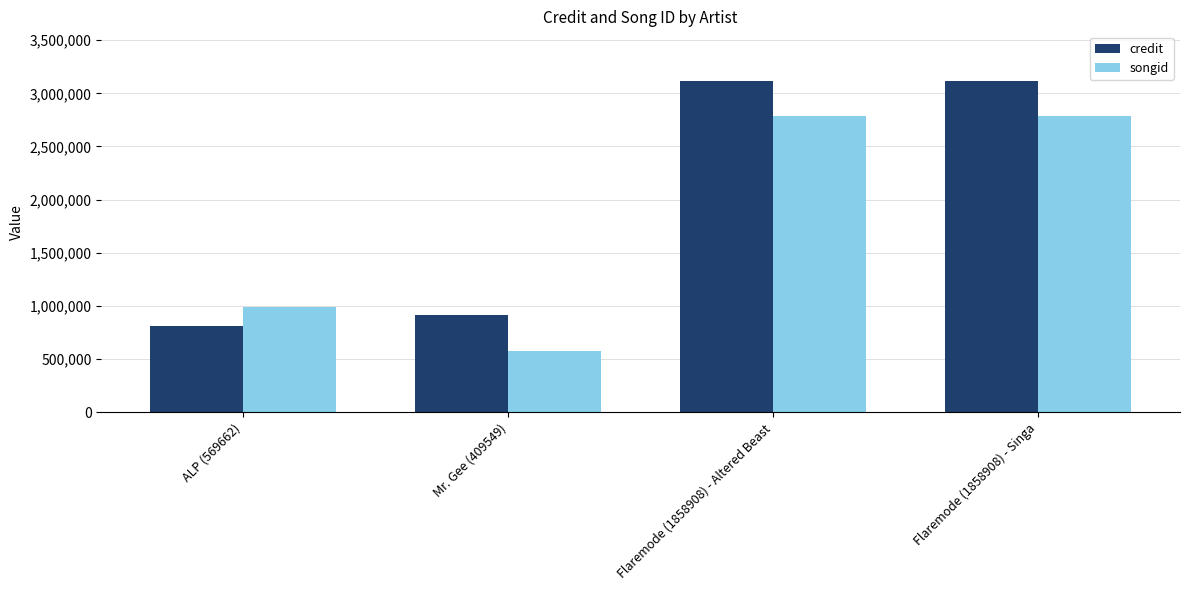

What is the difference between the maximum and second lowest values in the songid series?

1794676